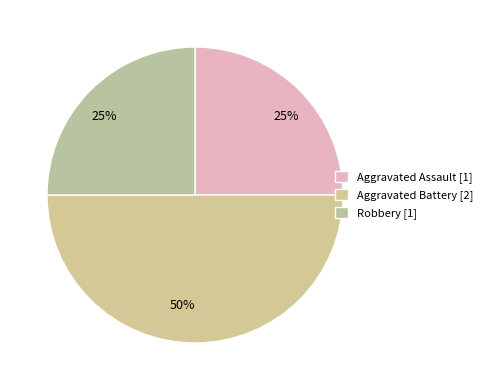

Rank the categories by value from lowest to highest.

Aggravated Assault, Robbery, Aggravated Battery